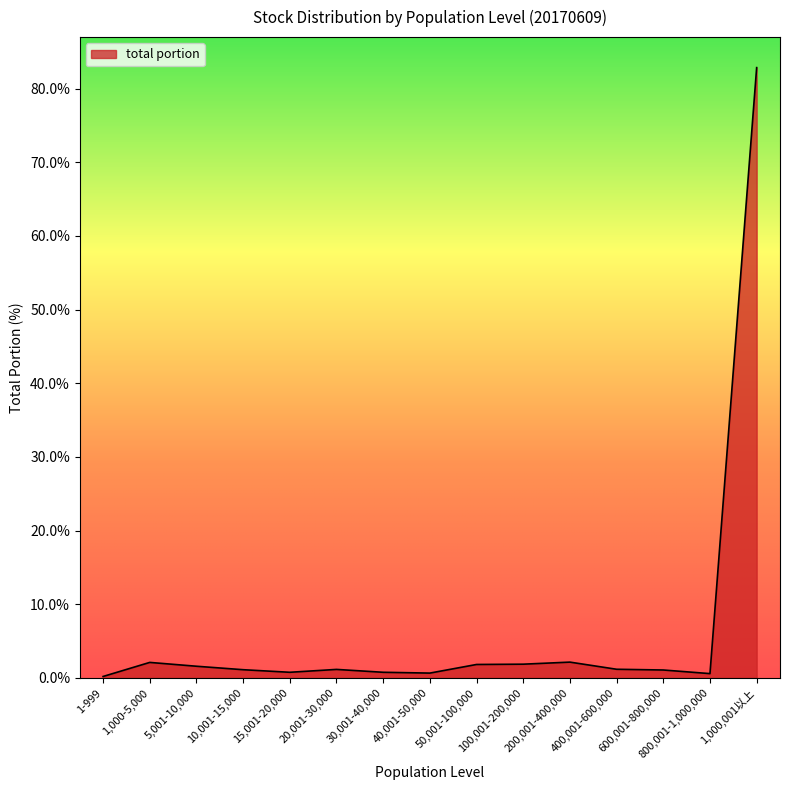

What is the ratio of the value at 20,001-30,000 to the value at 100,001-200,000?

0.6